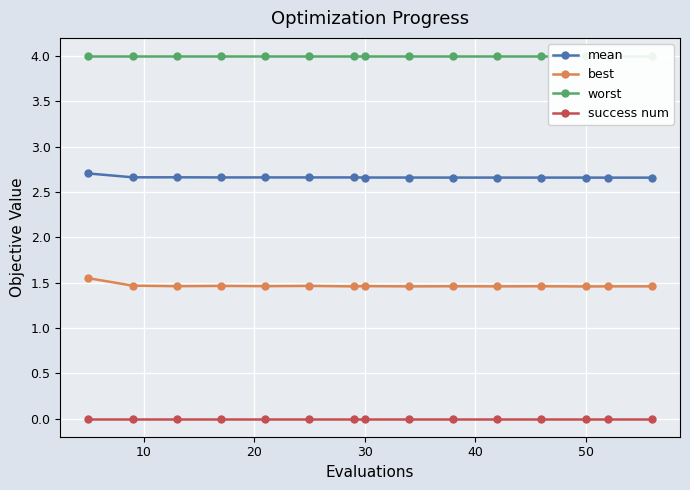

True or false: success num has a value of 0.0 at 30.

True